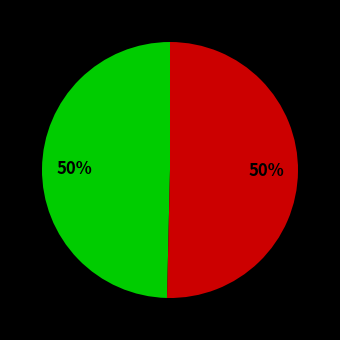

To the nearest percent, what is the average slice percentage?

50%